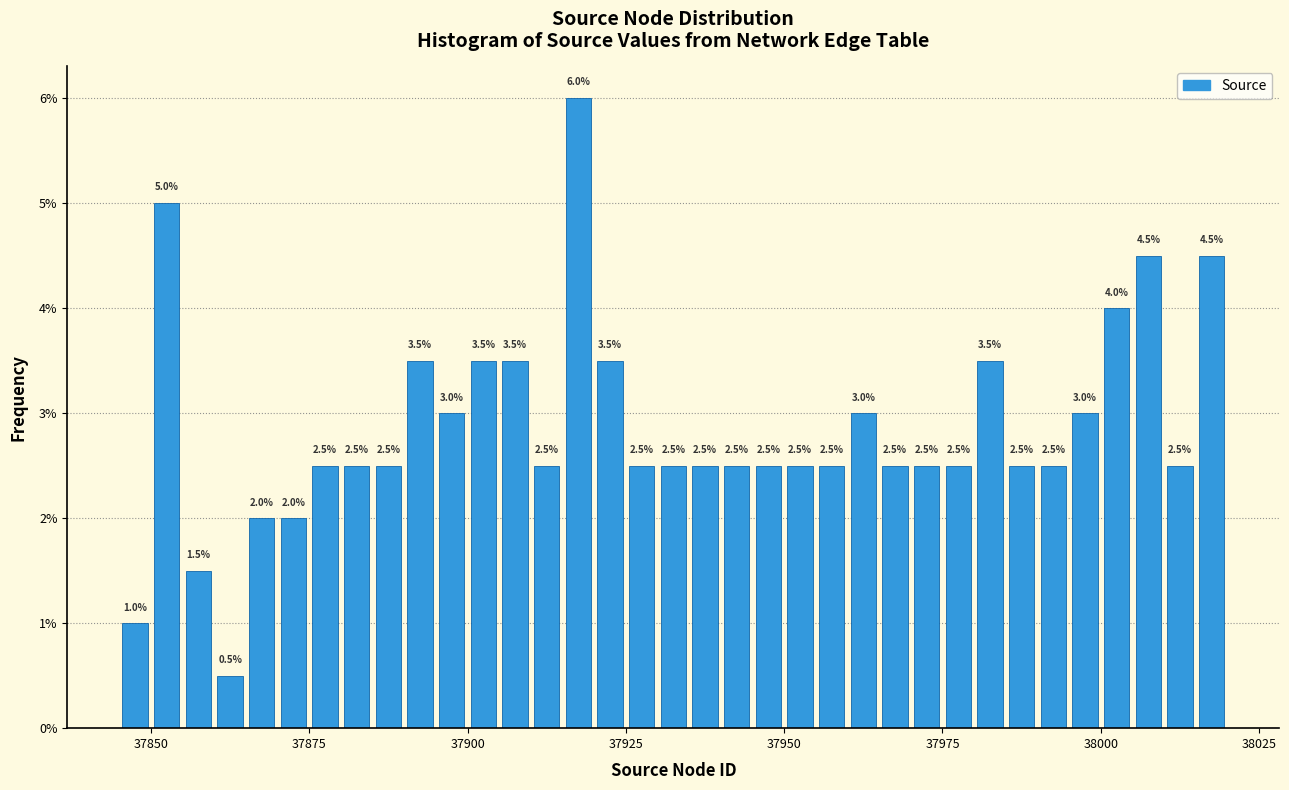

Around what value on the x-axis is the tallest bar? Give the approximate position of its centre, as read against the axis.

37920